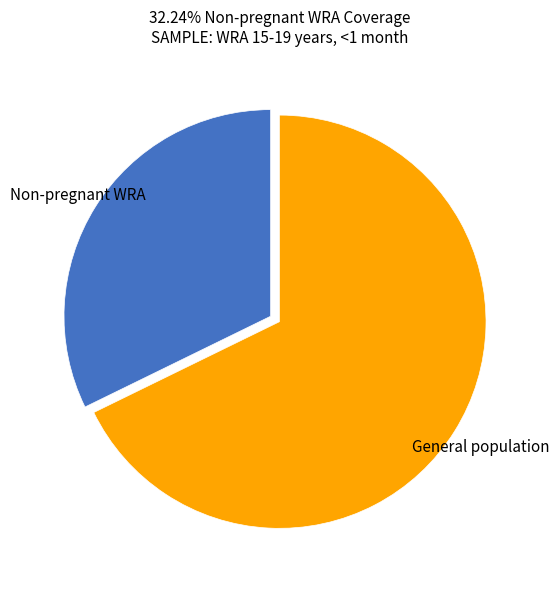

Does any single category account for the majority?

Yes